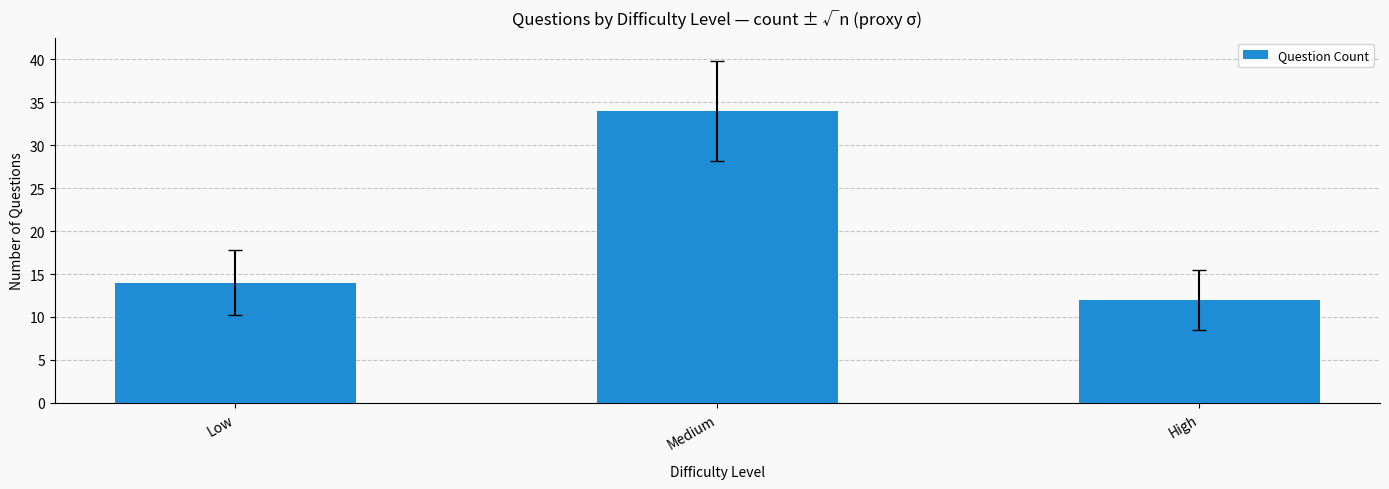

Does the chart contain stacked bars?

No